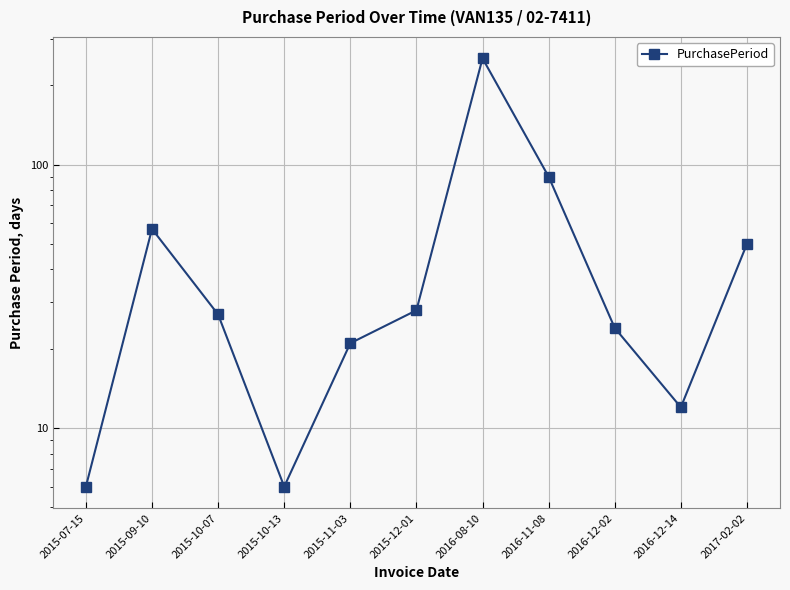

What is the greatest value displayed?

253